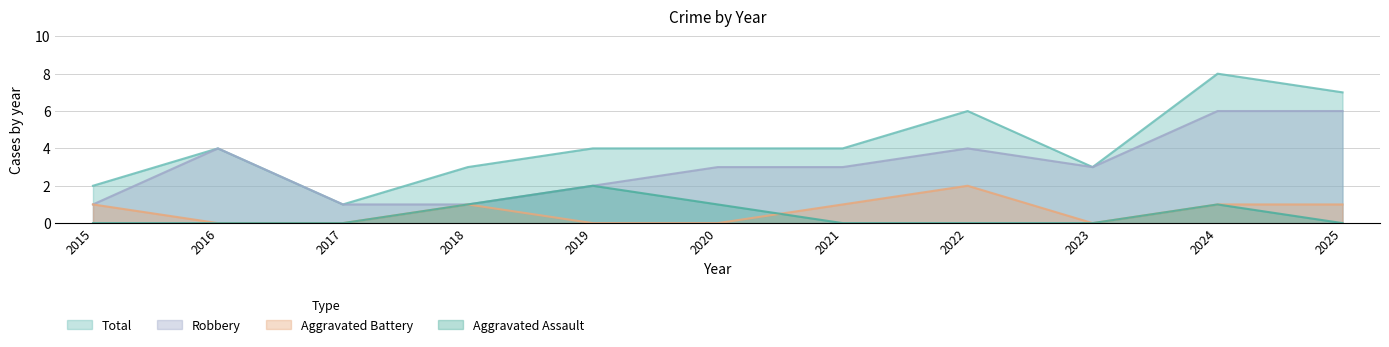

What is the maximum value for Aggravated Battery?

2